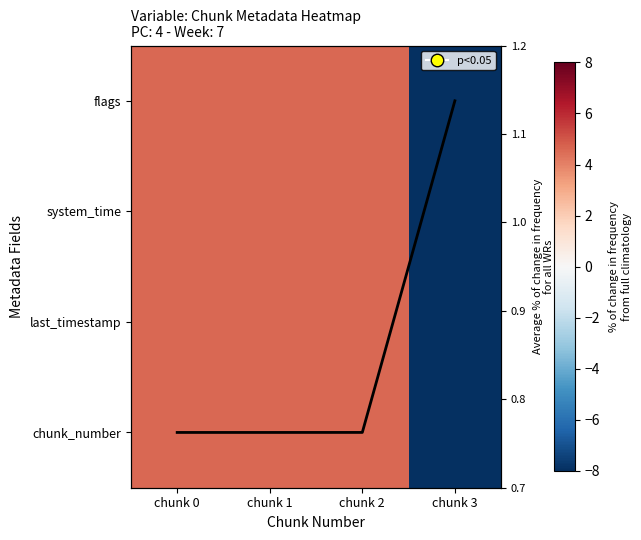

What is the sum of the chunk_number values at chunk 3 and chunk 0?

-9.2